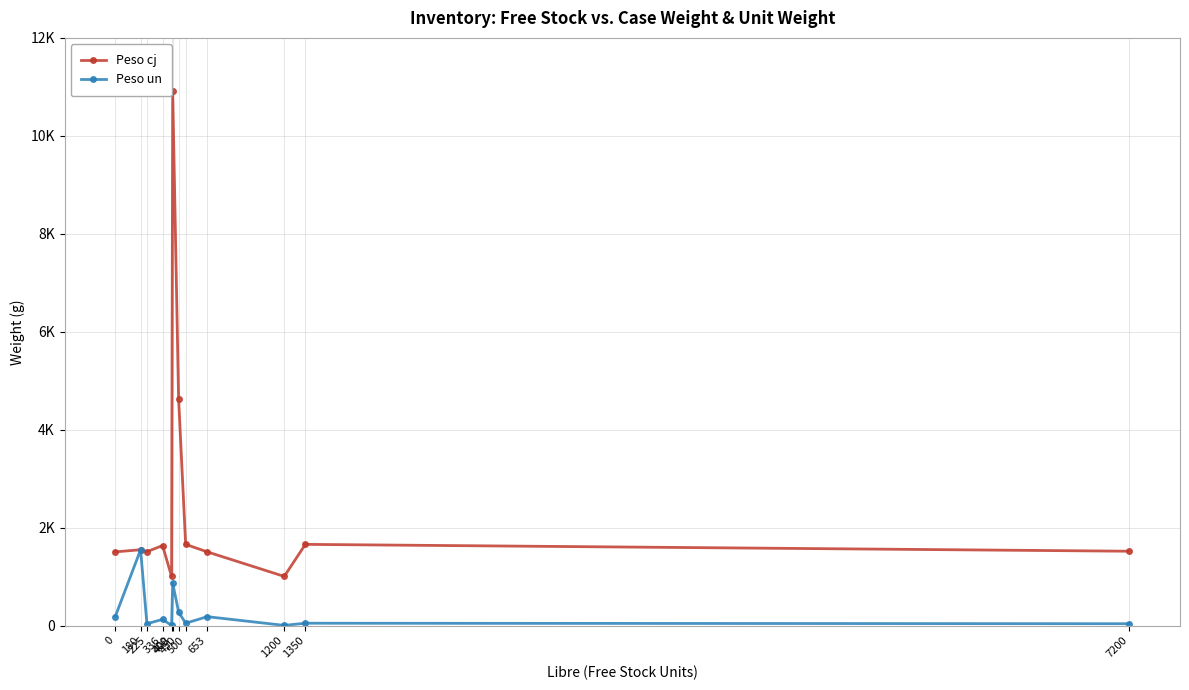

Is the value of Peso cj at 1200 greater than the value of Peso un at 500?

Yes